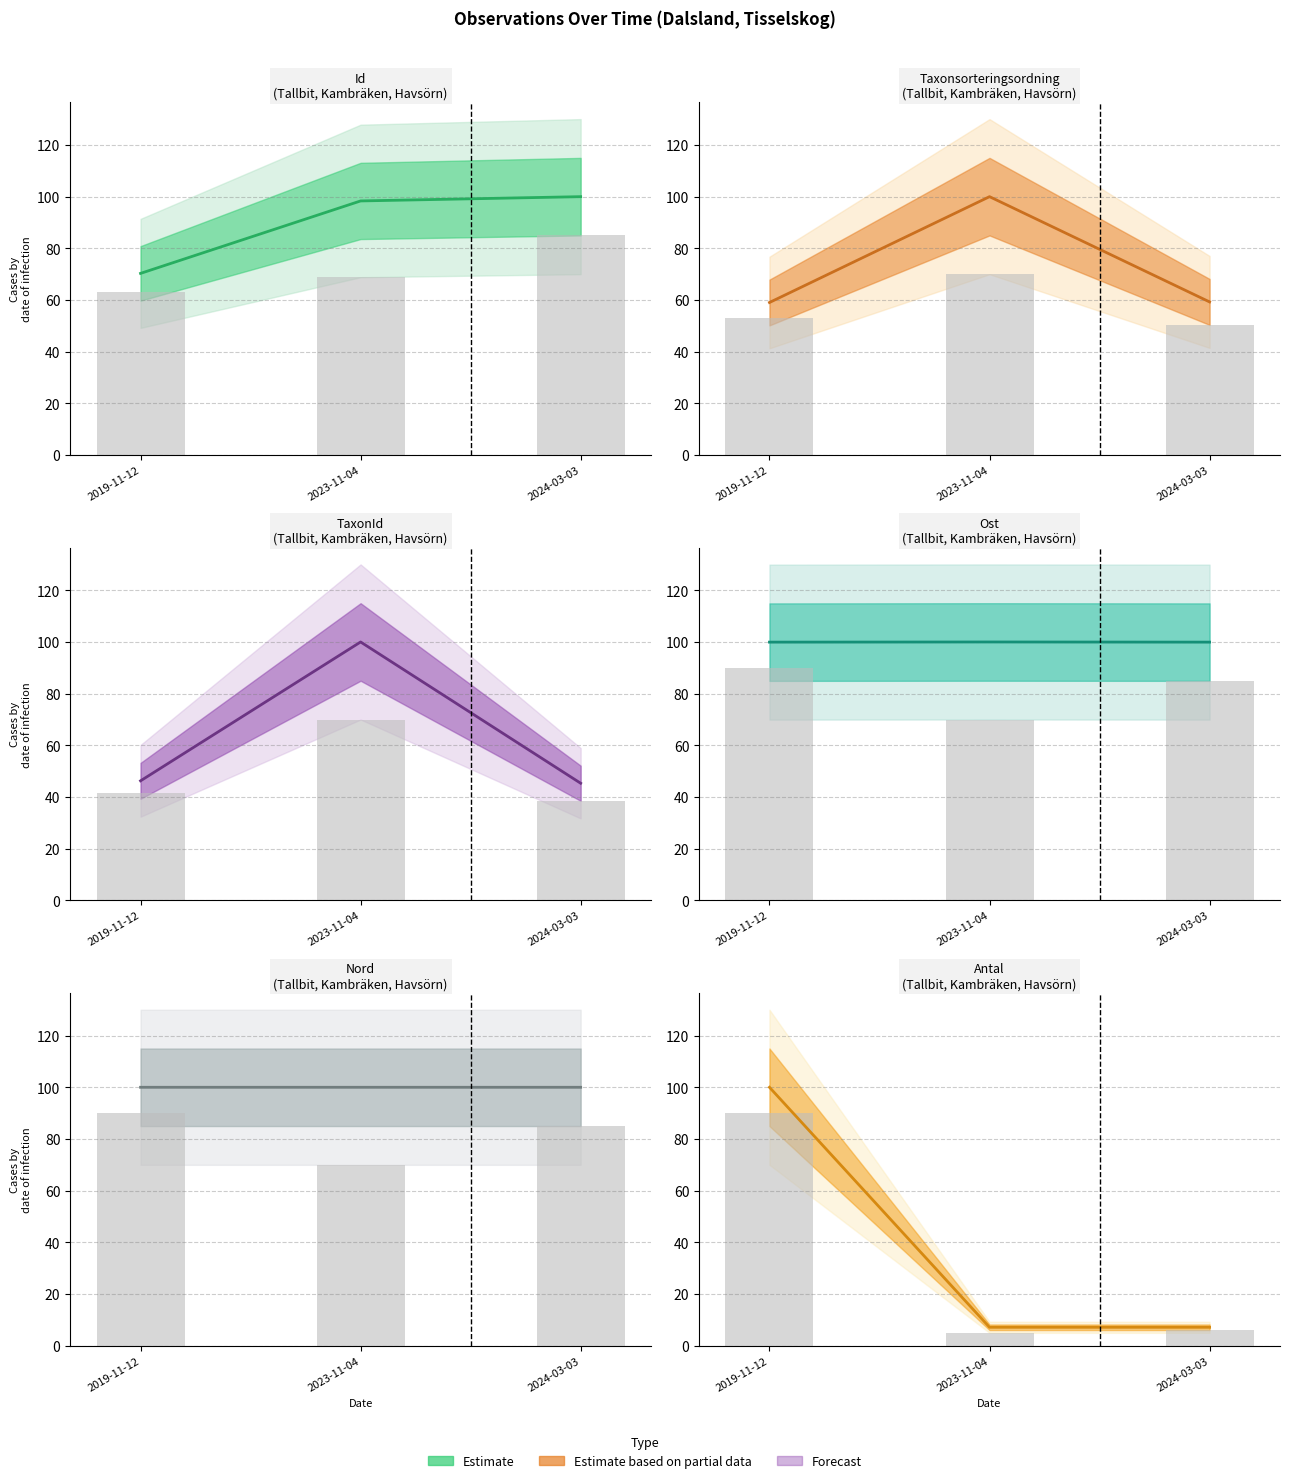

What is the lowest value of the Taxonsorteringsordning series?

59.1